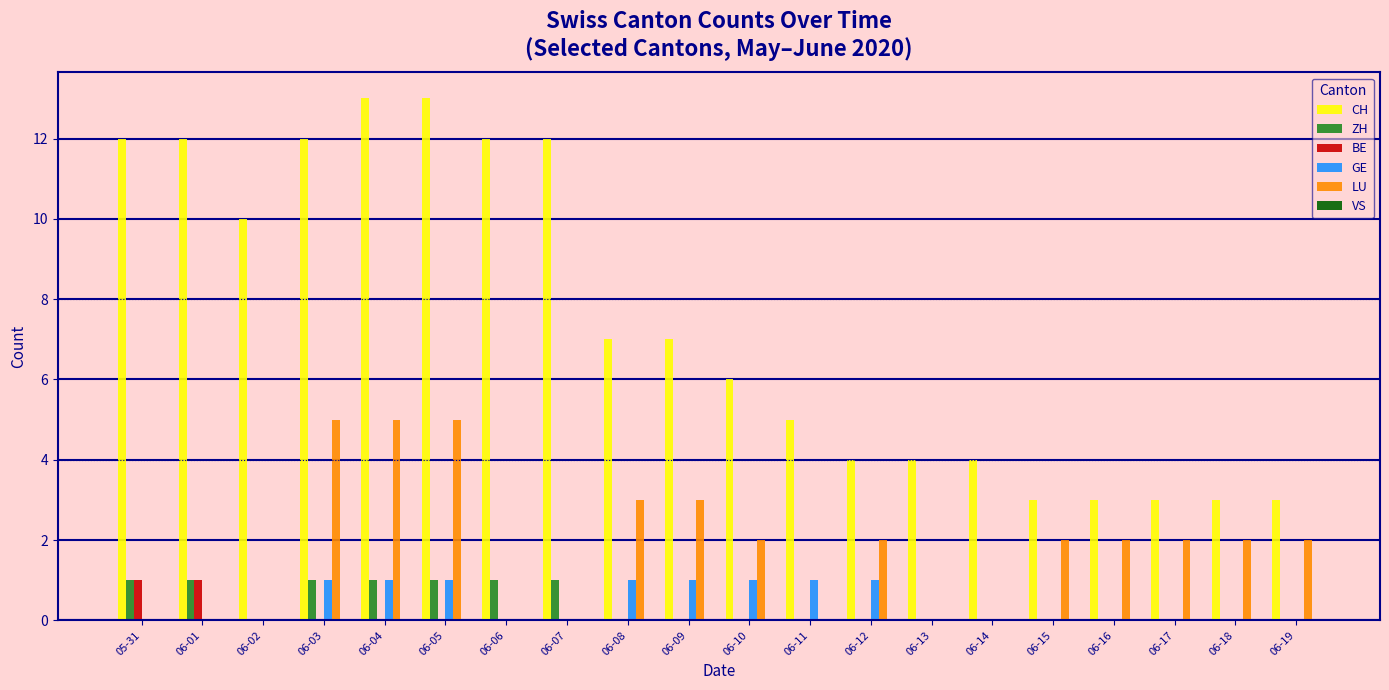

What is the maximum value shown in the chart?

13